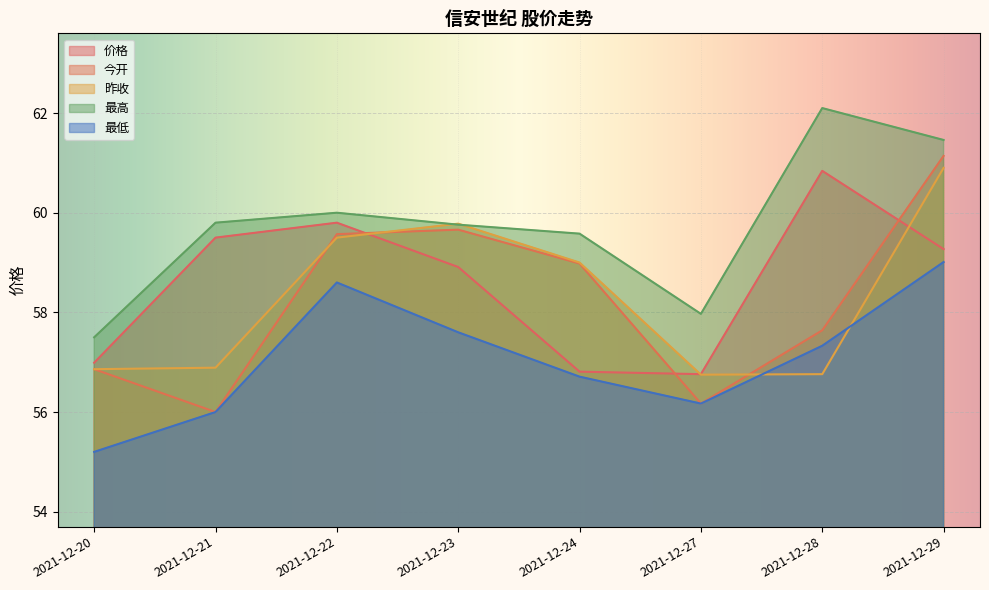

What is the difference between the maximum and minimum values in the 最低 series?

3.8